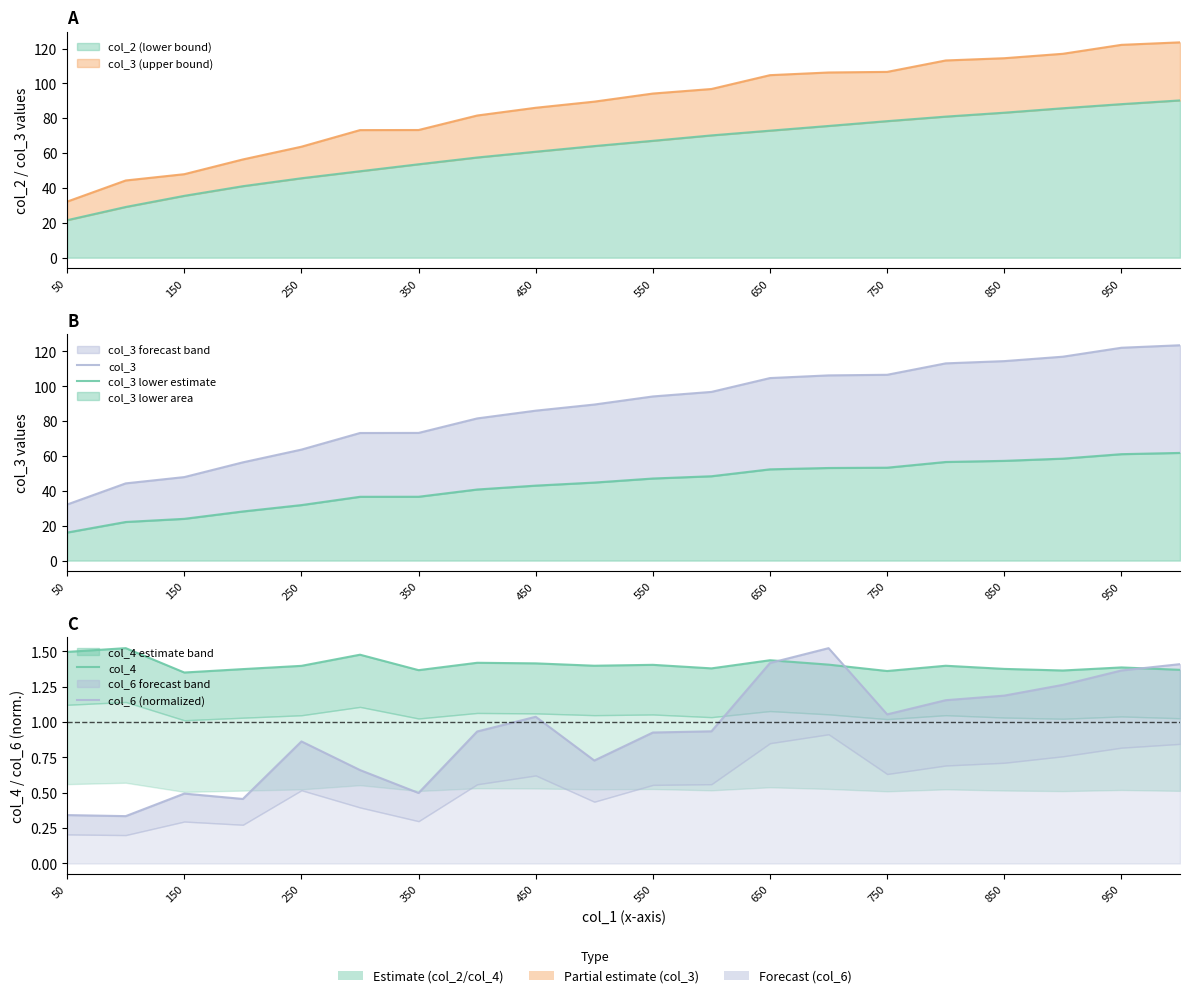

Where does the col_3 series first go above 94?

550